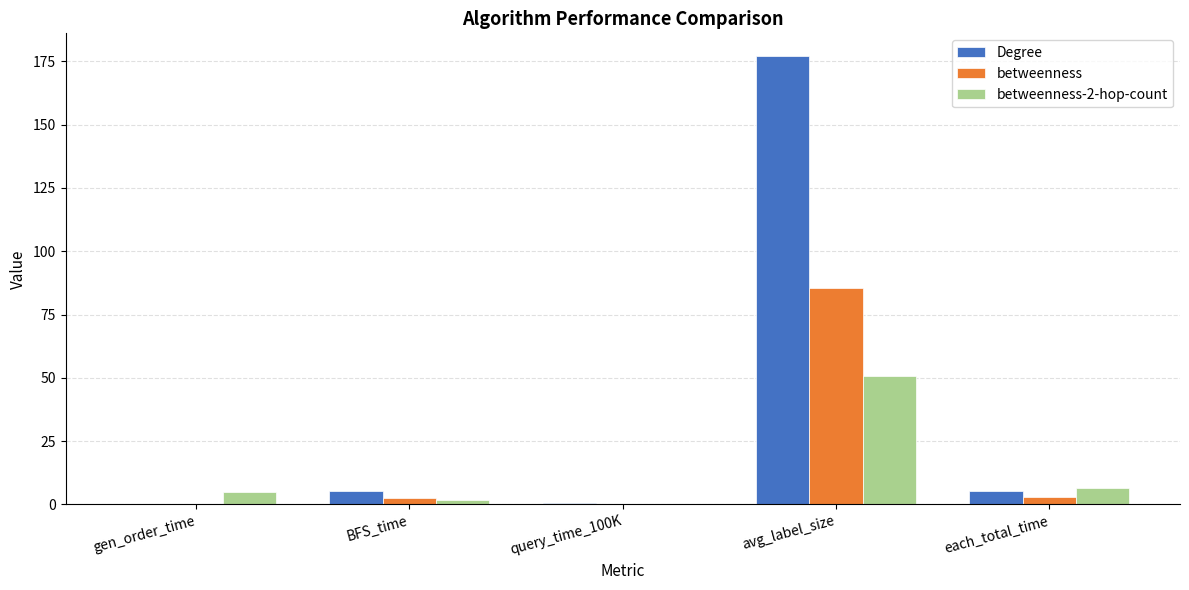

Is it true that betweenness equals 0.2 at gen_order_time?

True